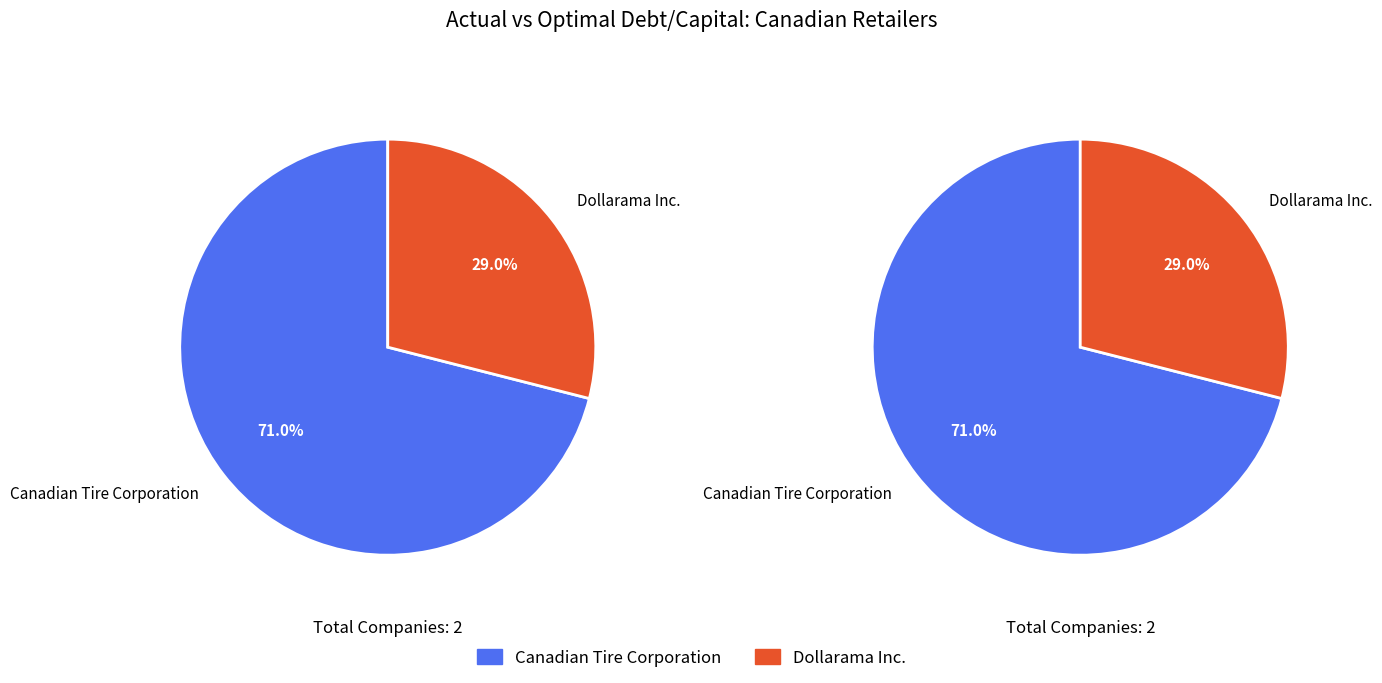

To the nearest percent, what is the difference between the Canadian Tire Corporation and Dollarama Inc. slice percentages?

42%